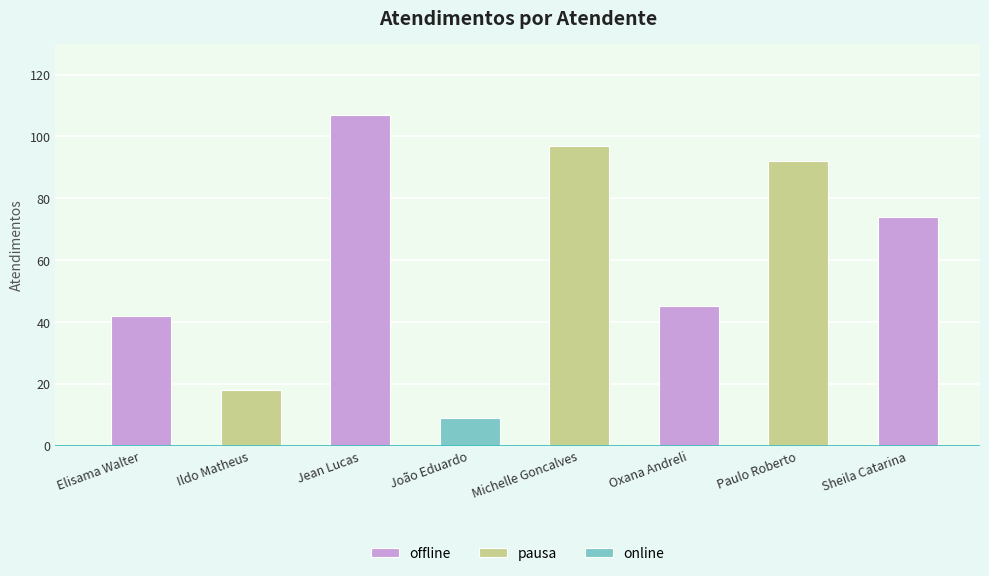

Approximately how many times larger is the value at Paulo Roberto compared to Elisama Walter?

2.2